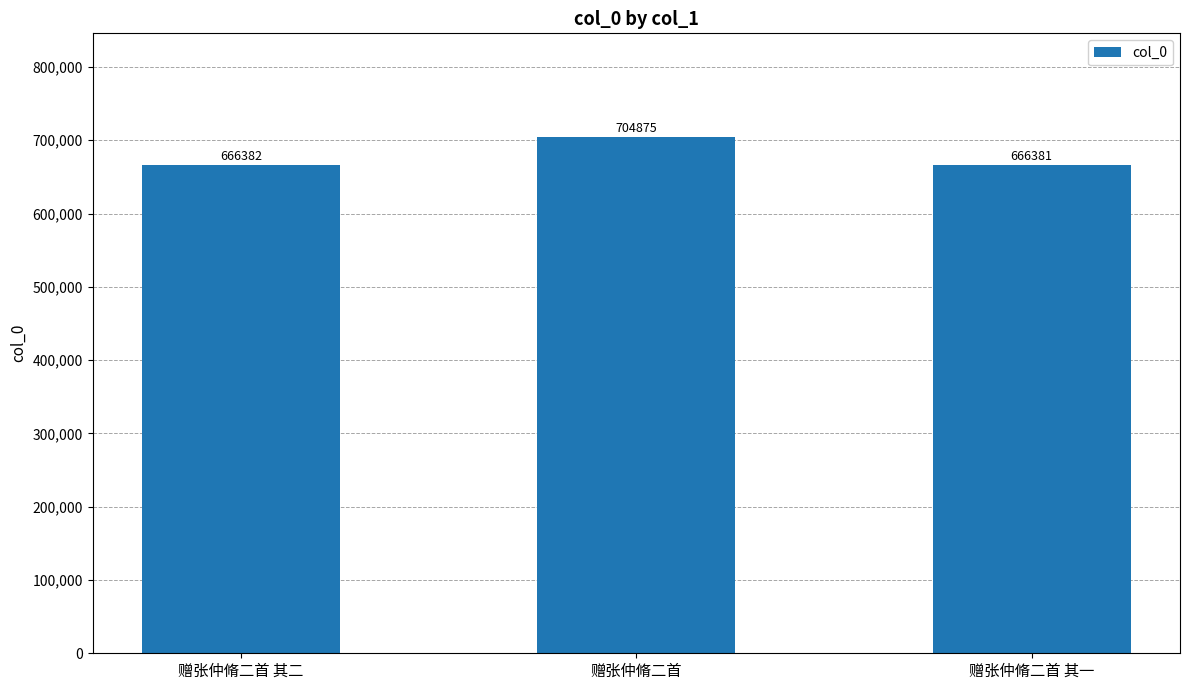

Read the value at 赠张仲脩二首, to the nearest 100.

704900